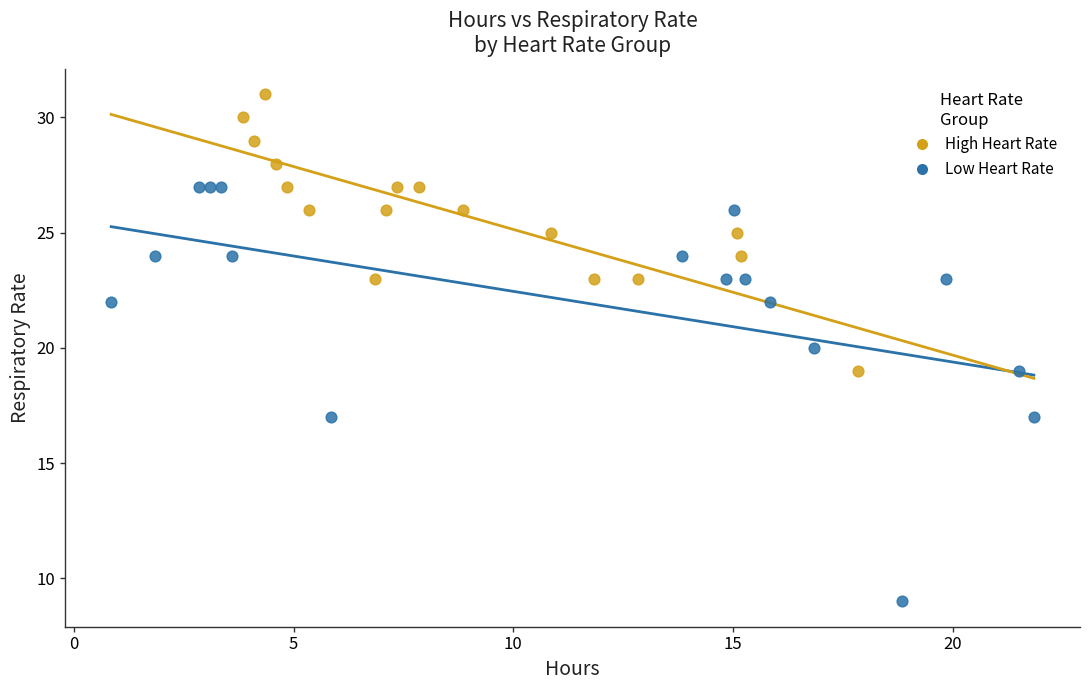

Which series has the largest Y range (max minus min)?

Low Heart Rate